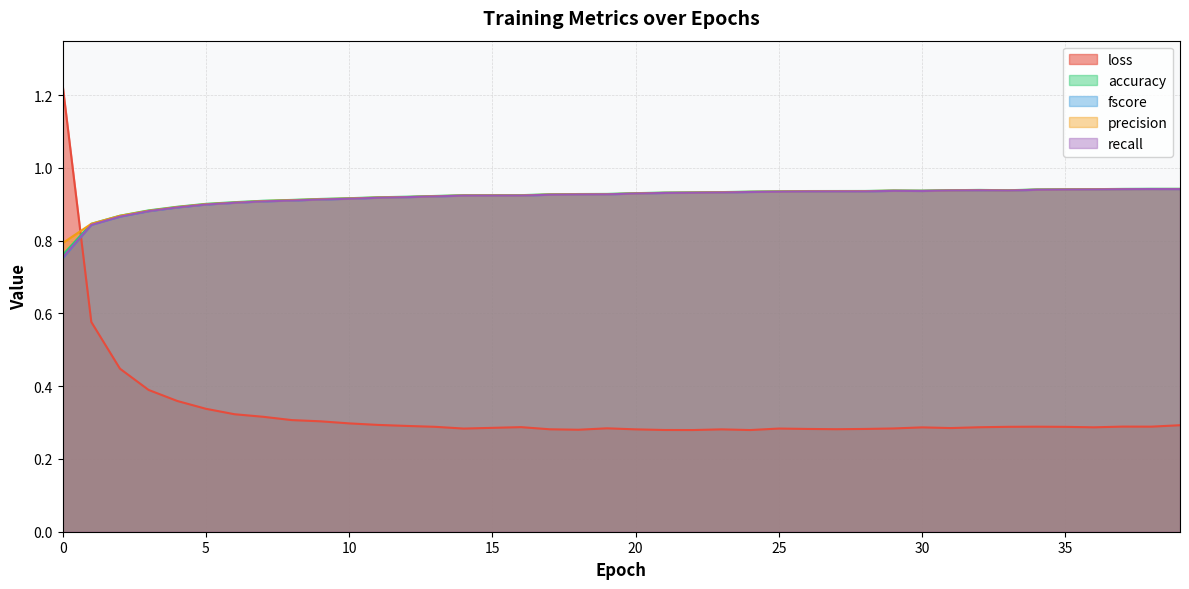

Is it true that precision equals 0.9 at 21?

True